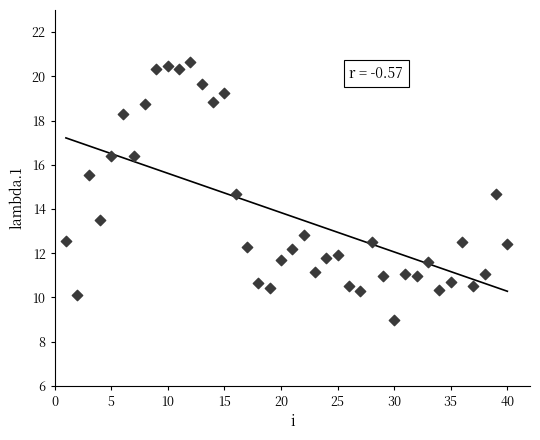

What is the range of X values (max minus min)?

39.0